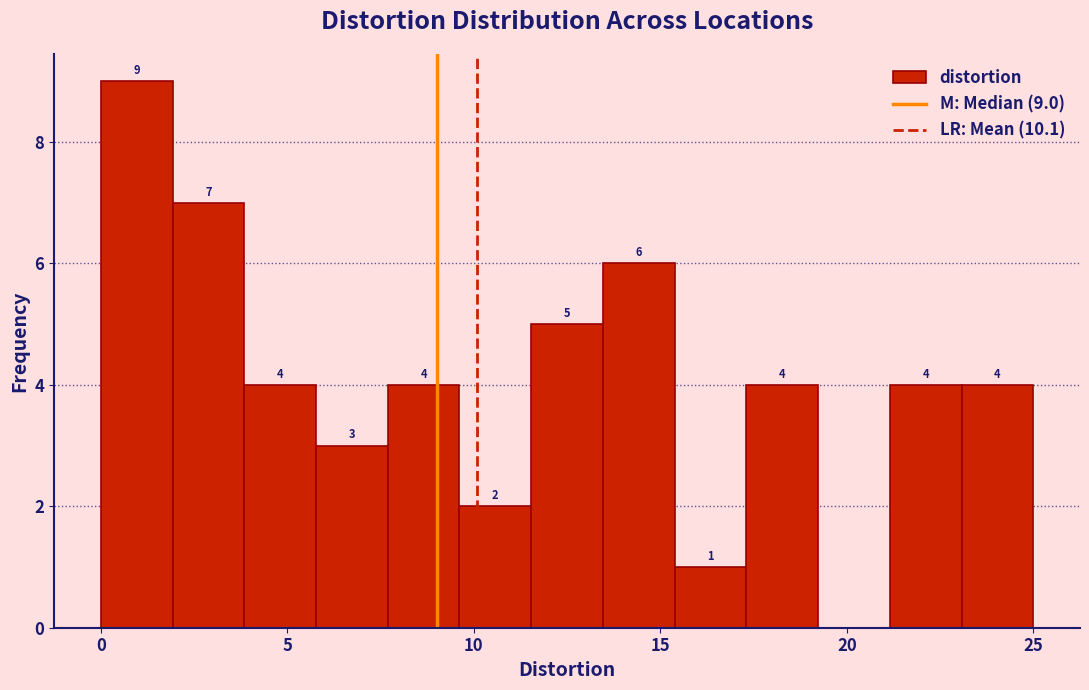

Read against the x-axis, roughly where is the centre of the tallest bar?

1.0